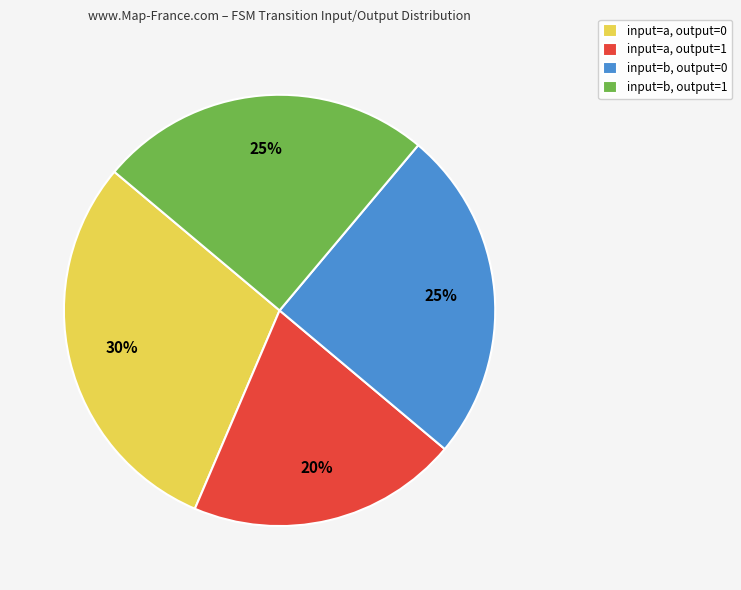

Do input=a, output=0 and input=b, output=0 together represent more than half of the pie?

Yes